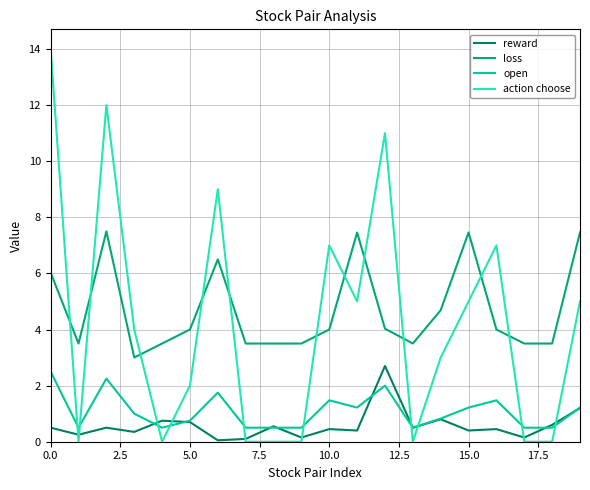

Which series has the largest range (max minus min)?

action choose